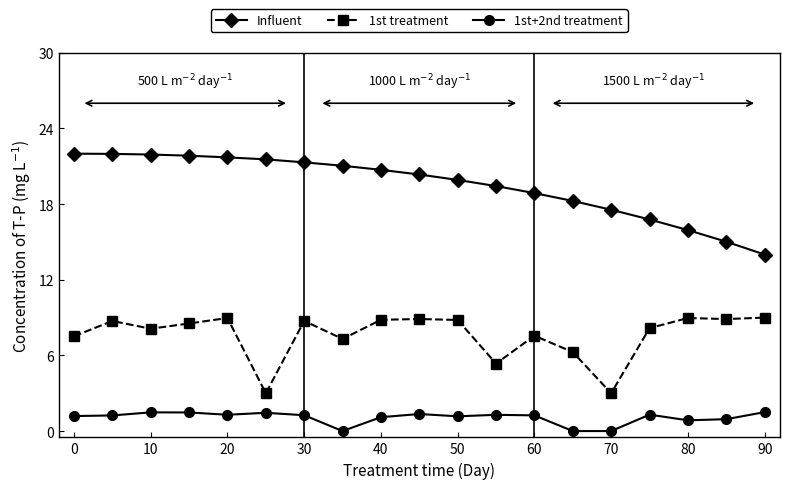

What is the value of the 1st+2nd treatment point at the 1st from the left?

1.2